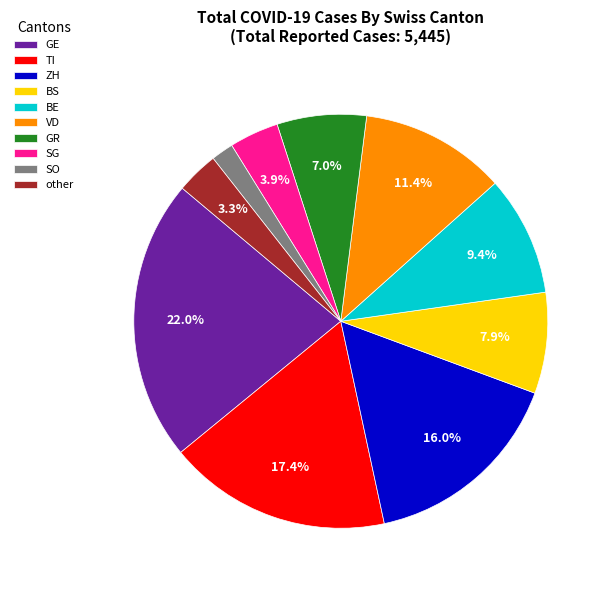

Rank the categories by value from highest to lowest.

GE, TI, ZH, VD, BE, BS, GR, SG, other, SO